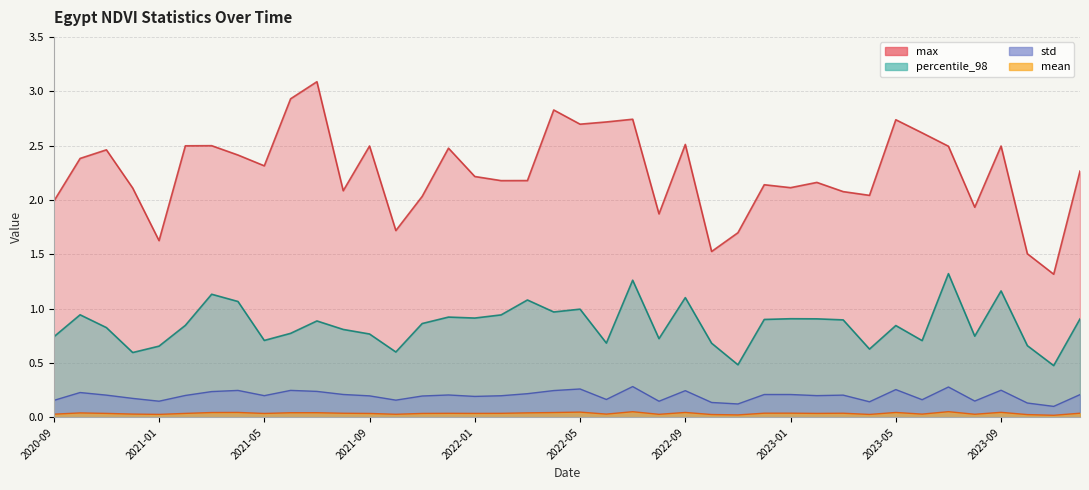

Between 7 and 12, which series saw the biggest shift?

percentile_98